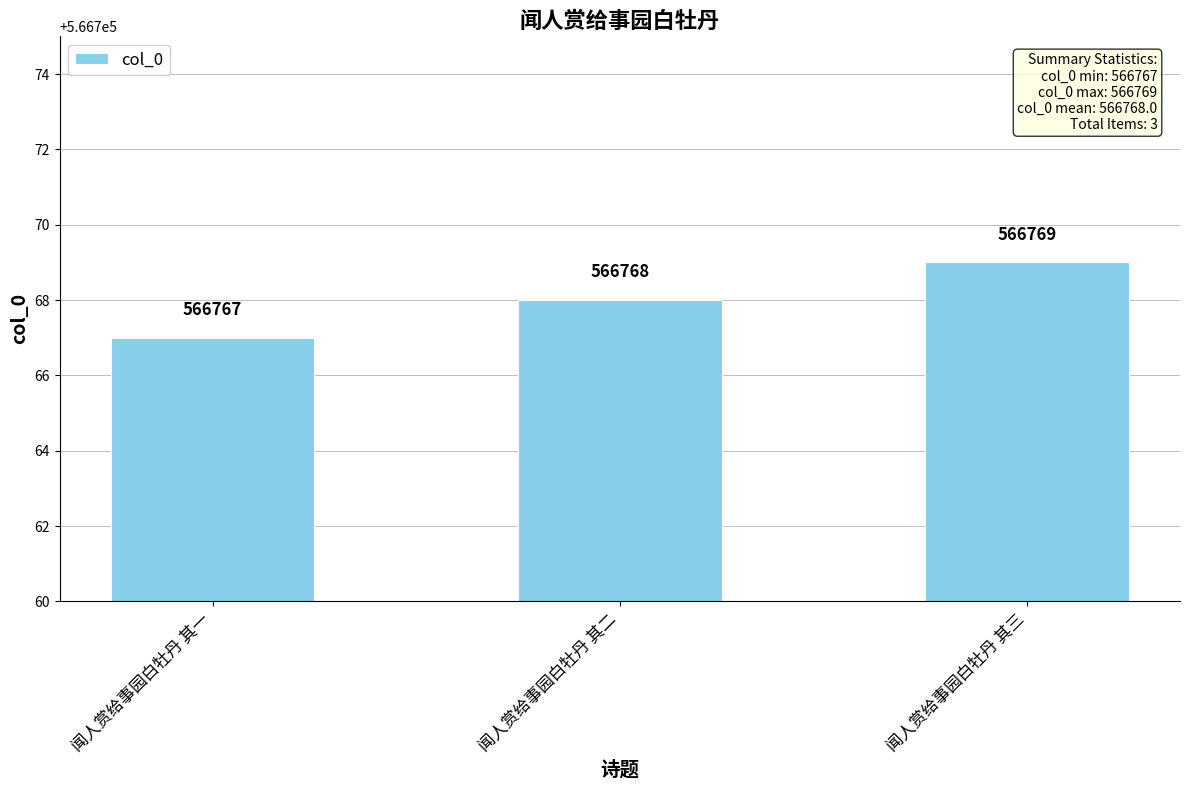

True or false: the data shows 180365 at 闻人赏给事园白牡丹 其二.

False